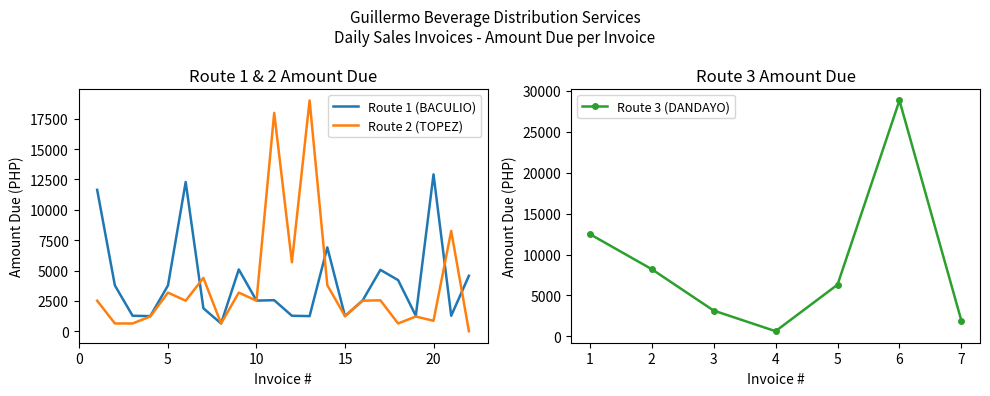

The value of Route 1 (BACULIO) at 14 is 10008.5. True or false?

False